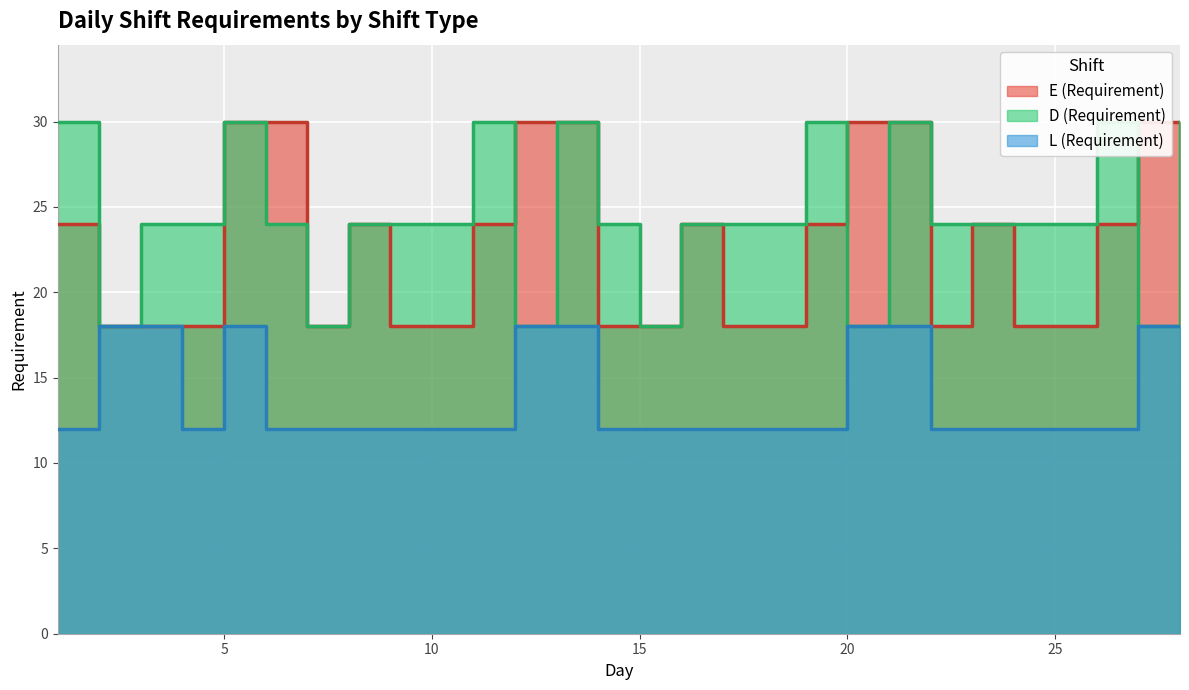

What is the maximum value shown in the chart?

30